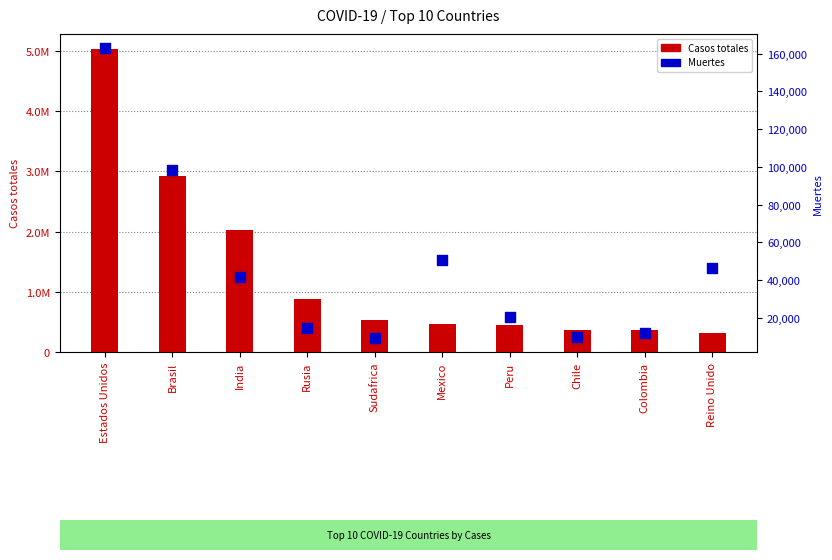

Which series has the largest total across all categories?

Casos totales